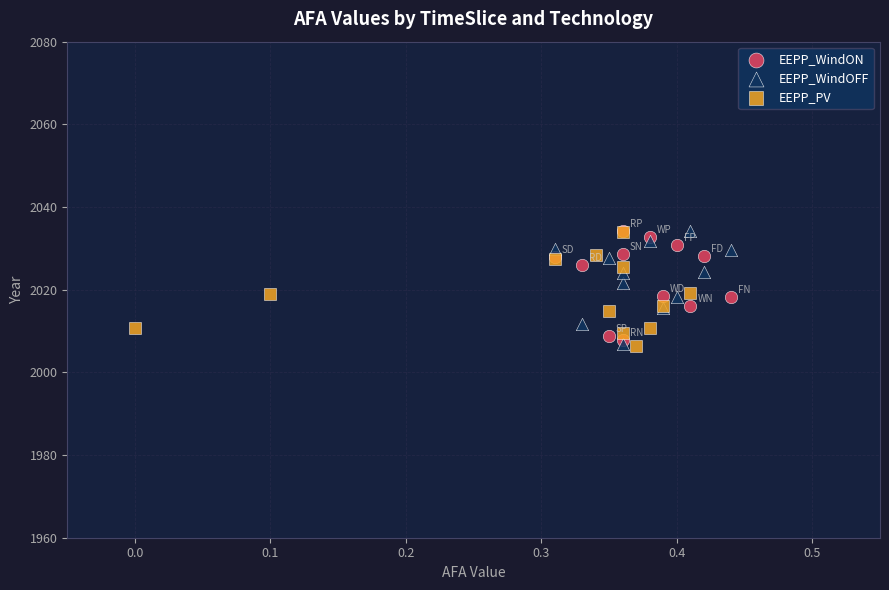

What are all the series names shown in the legend?

EEPP_WindON, EEPP_WindOFF, EEPP_PV